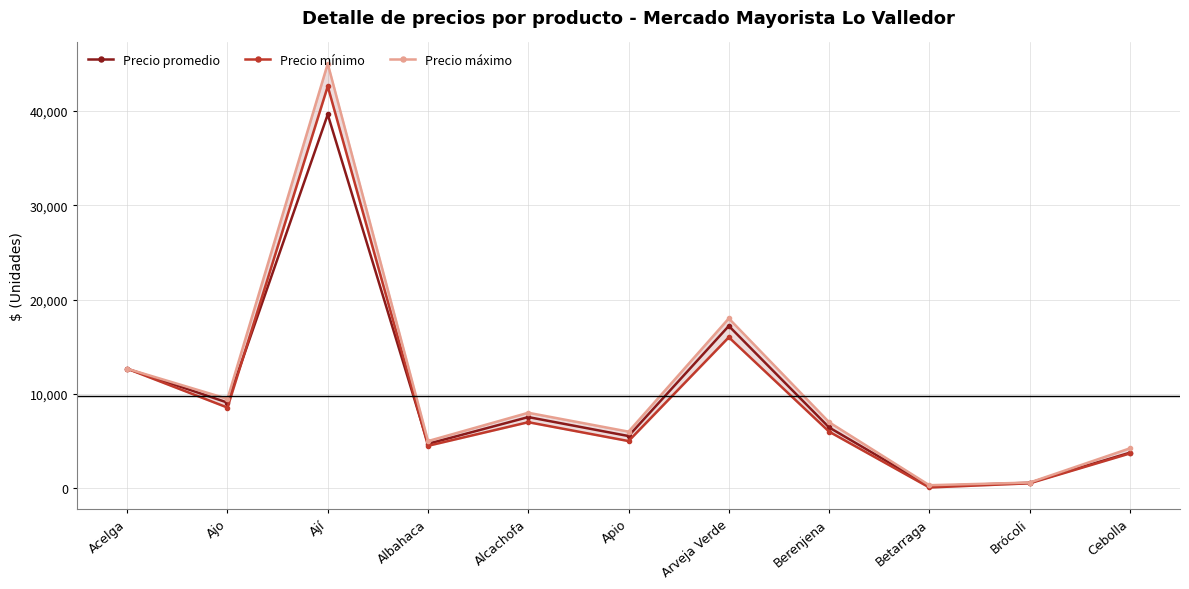

How many values in the Precio mínimo series exceed 6000?

5